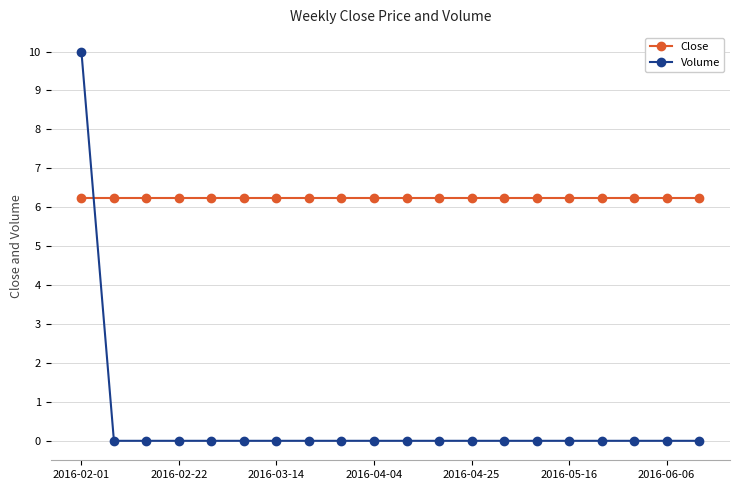

What is the sum of all Volume values?

10.0